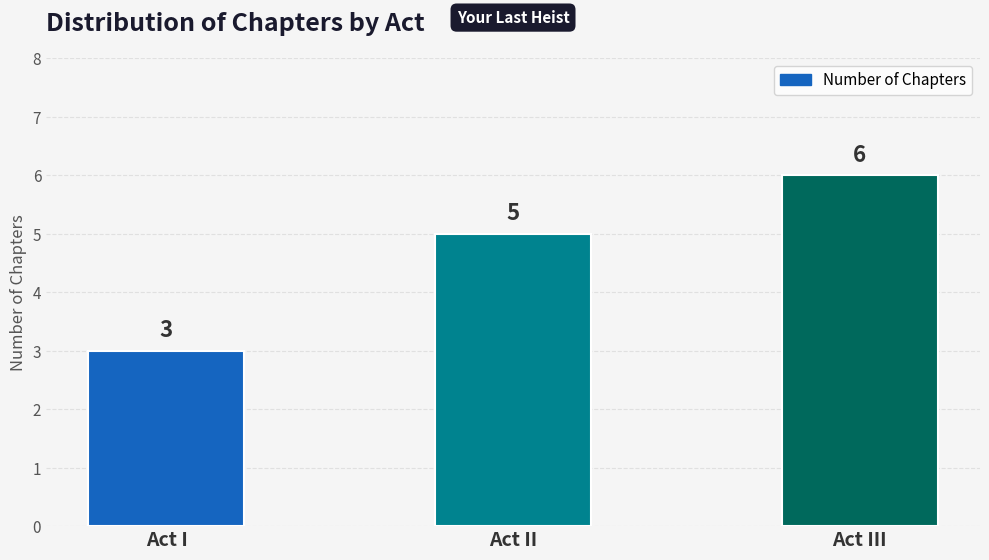

Count the values in the range 3 to 6.

3